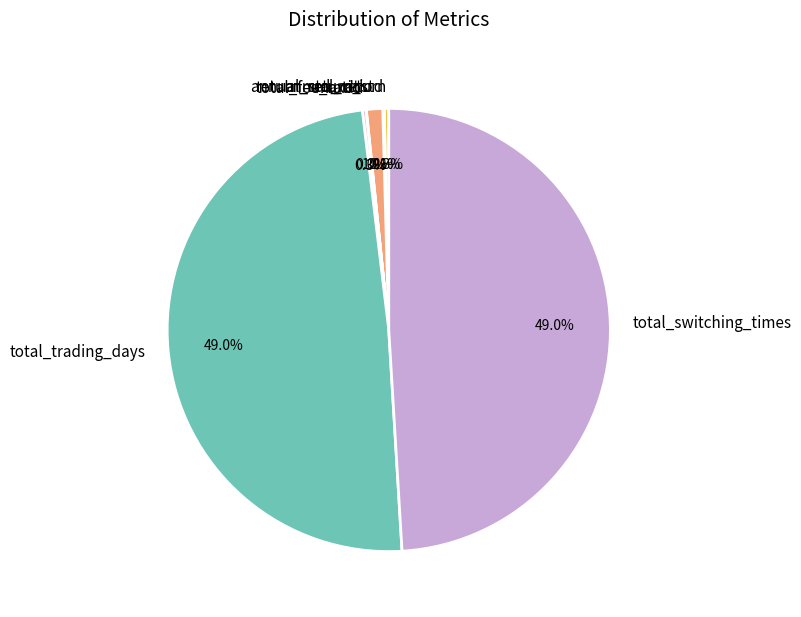

To the nearest percent, what is the difference between the return_std_ratio and total_switching_times slice percentages?

48%